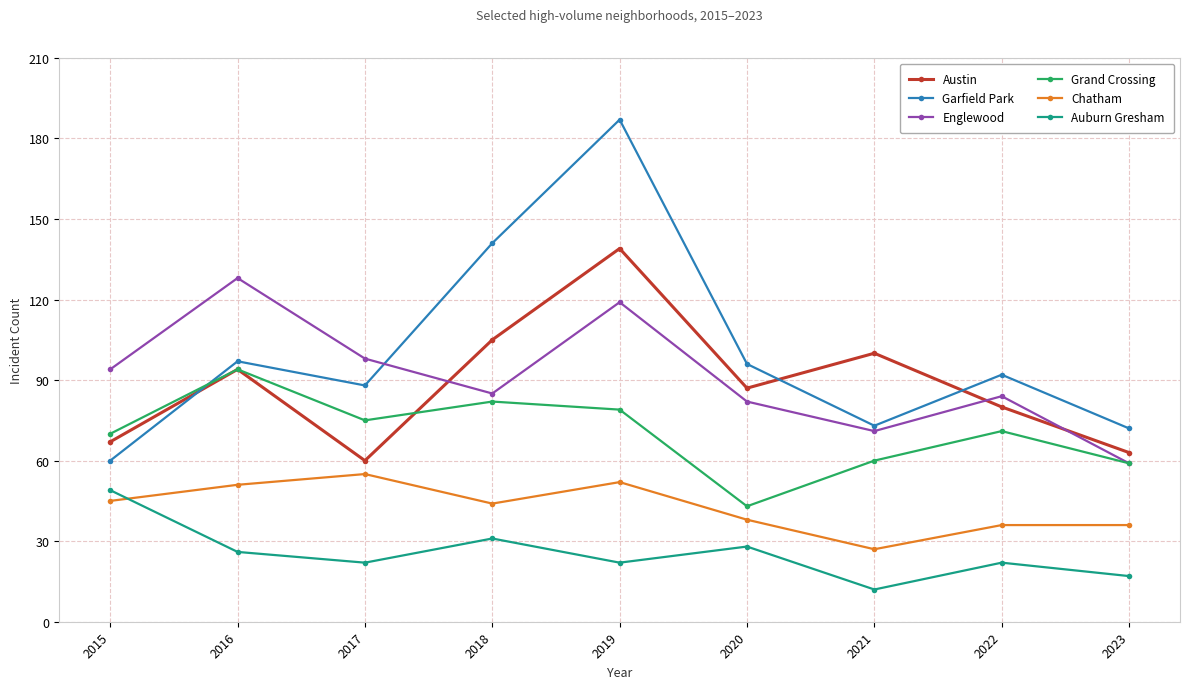

What is the minimum value for Garfield Park?

60